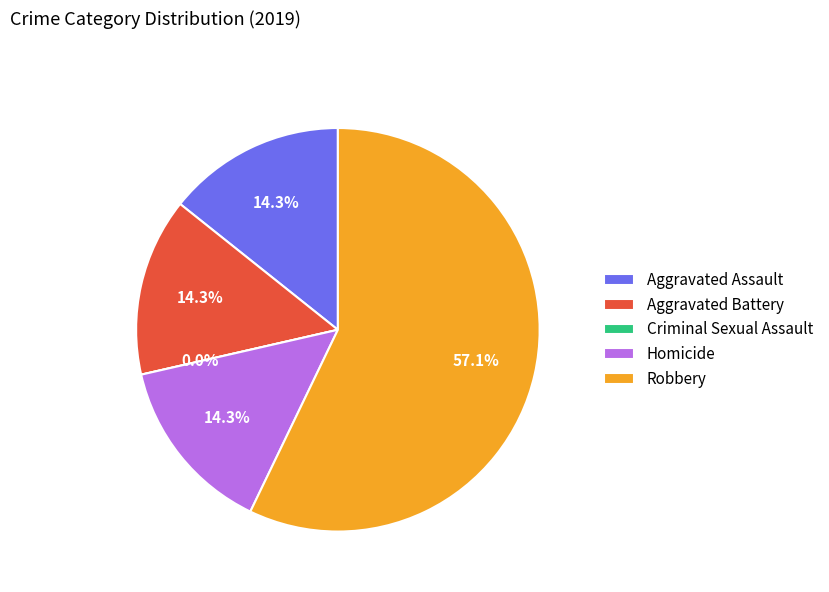

Which category has the biggest portion of the pie?

Robbery